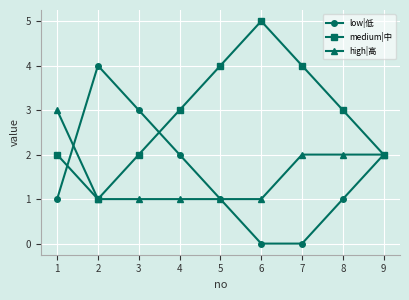

Rank the series by their maximum value, from highest to lowest.

medium|中, low|低, high|高